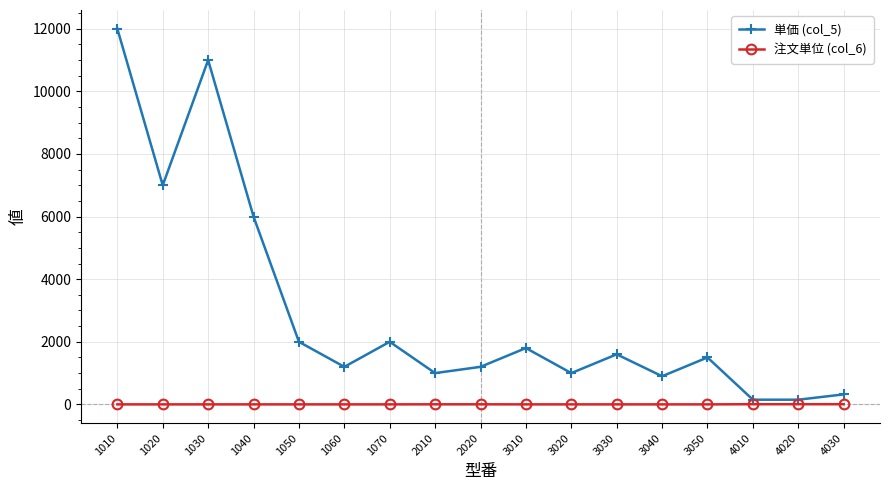

Rank the series by their maximum value, from highest to lowest.

単価 (col_5), 注文単位 (col_6)